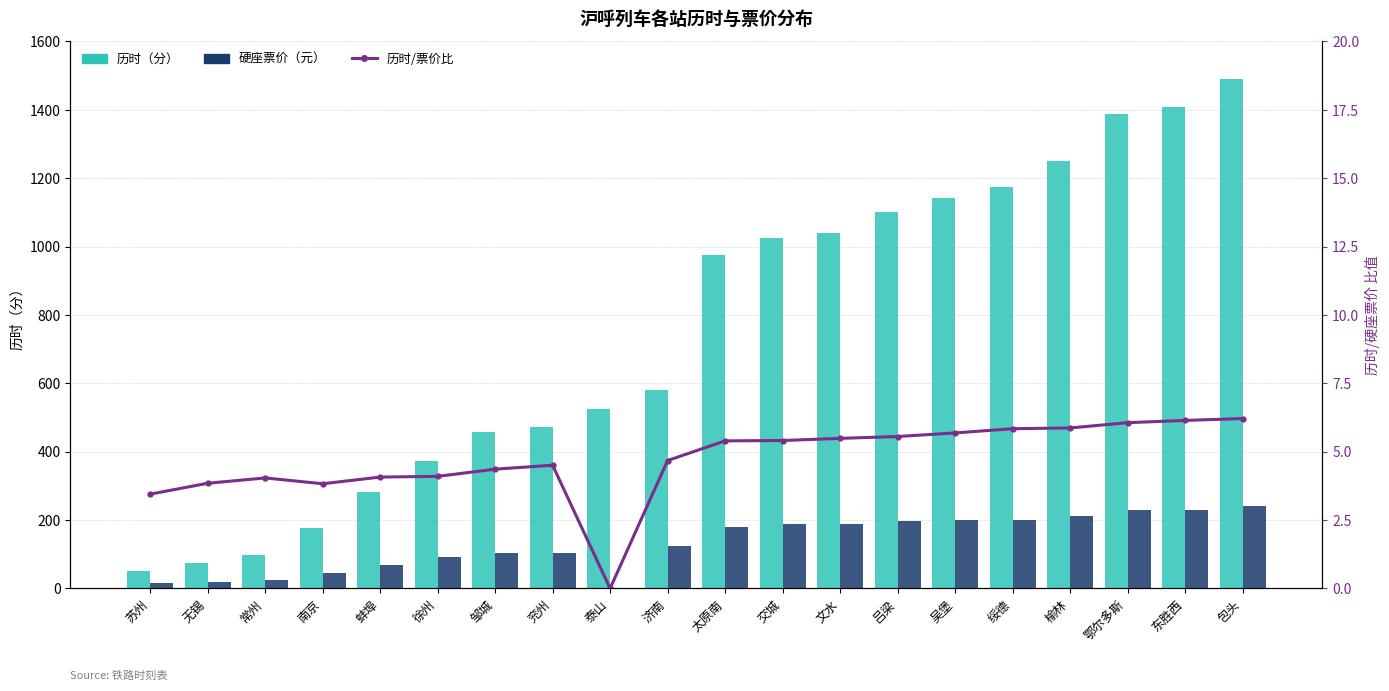

How many data points in 历时/票价比 are above 5?

10